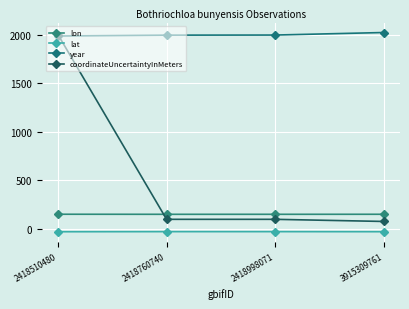

List the series in order of their peak value, highest first.

year, coordinateUncertaintyInMeters, lon, lat